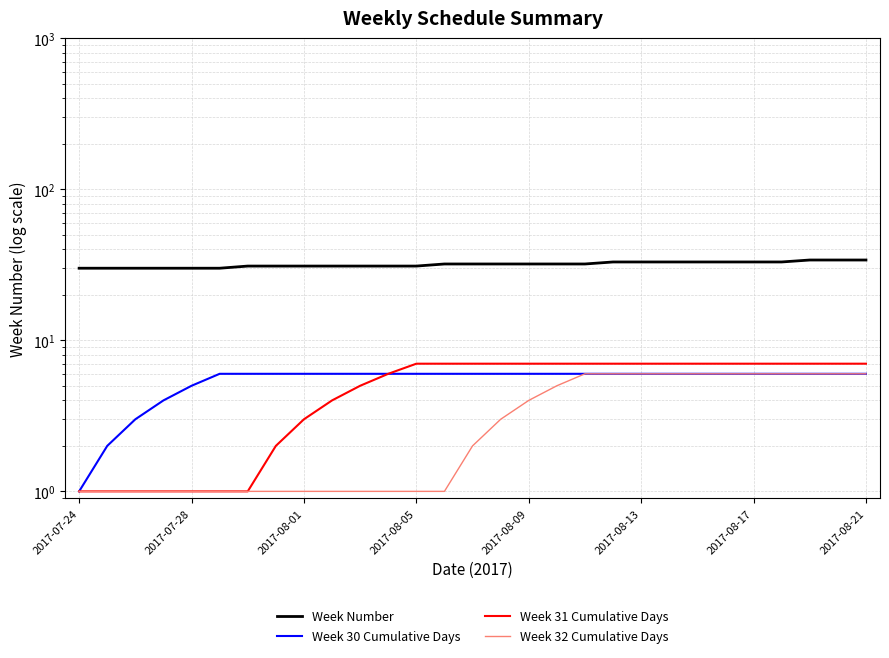

True or false: Week 32 Cumulative Days and Week 30 Cumulative Days intersect in this chart.

False